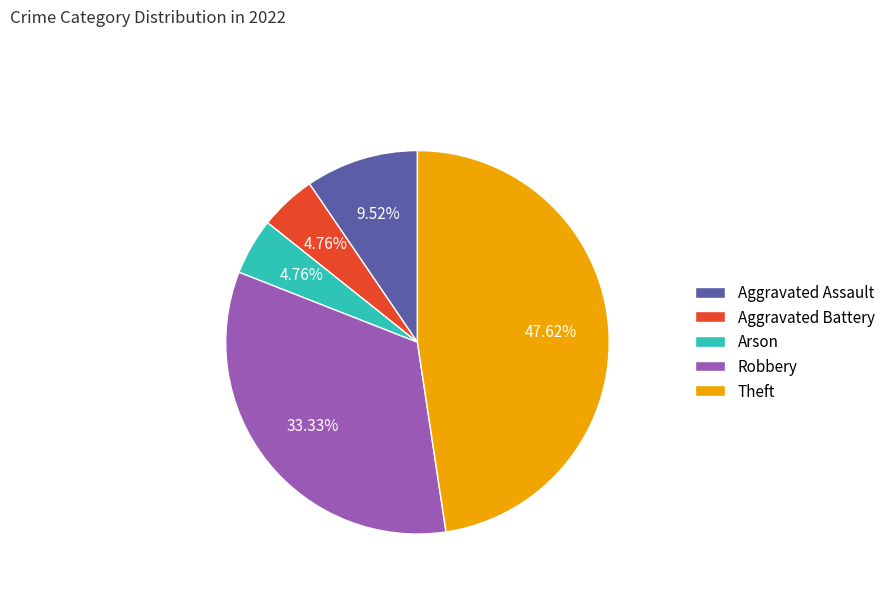

Approximately how many times larger is the value at Aggravated Battery compared to Aggravated Assault?

0.5